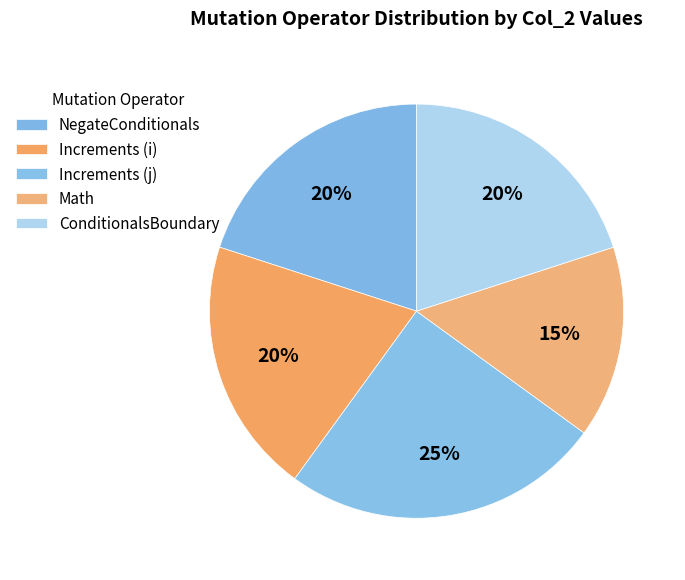

True or false: ConditionalsBoundary accounts for 20% of the total.

True